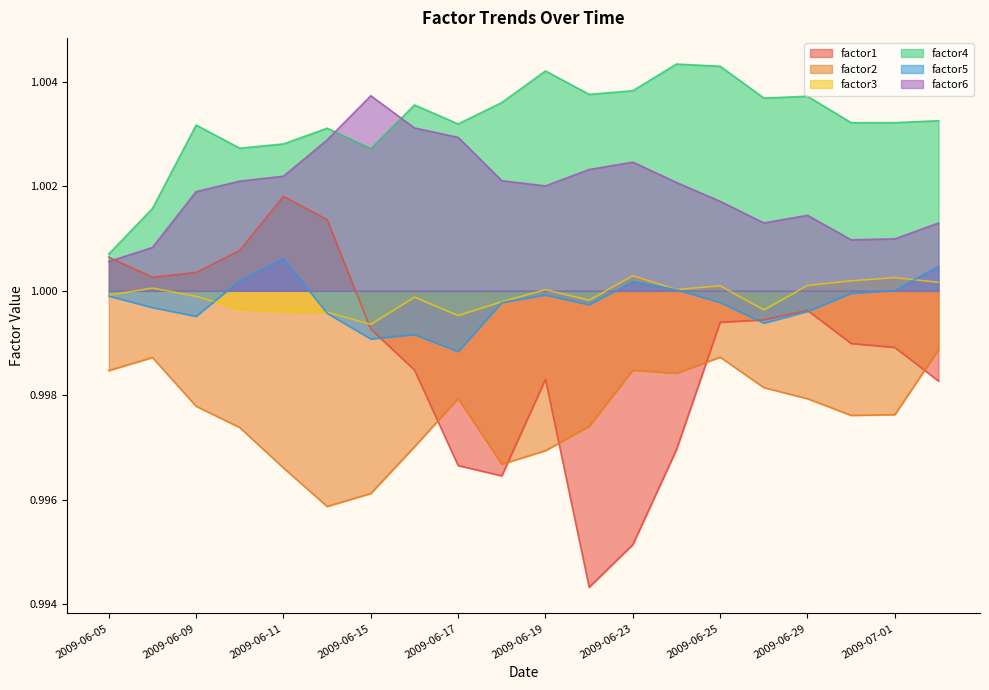

Reading left to right, extract all data points from this chart.

factor1: 1.0	1.0	1.0	1.0	1.0	1.0	1.0	1.0	1.0	1.0	1.0	1.0	1.0	1.0	1.0	1.0	1.0	1.0	1.0	1.0
factor2: 1.0	1.0	1.0	1.0	1.0	1.0	1.0	1.0	1.0	1.0	1.0	1.0	1.0	1.0	1.0	1.0	1.0	1.0	1.0	1.0
factor3: 1.0	1.0	1.0	1.0	1.0	1.0	1.0	1.0	1.0	1.0	1.0	1.0	1.0	1.0	1.0	1.0	1.0	1.0	1.0	1.0
factor4: 1.0	1.0	1.0	1.0	1.0	1.0	1.0	1.0	1.0	1.0	1.0	1.0	1.0	1.0	1.0	1.0	1.0	1.0	1.0	1.0
factor5: 1.0	1.0	1.0	1.0	1.0	1.0	1.0	1.0	1.0	1.0	1.0	1.0	1.0	1.0	1.0	1.0	1.0	1.0	1.0	1.0
factor6: 1.0	1.0	1.0	1.0	1.0	1.0	1.0	1.0	1.0	1.0	1.0	1.0	1.0	1.0	1.0	1.0	1.0	1.0	1.0	1.0